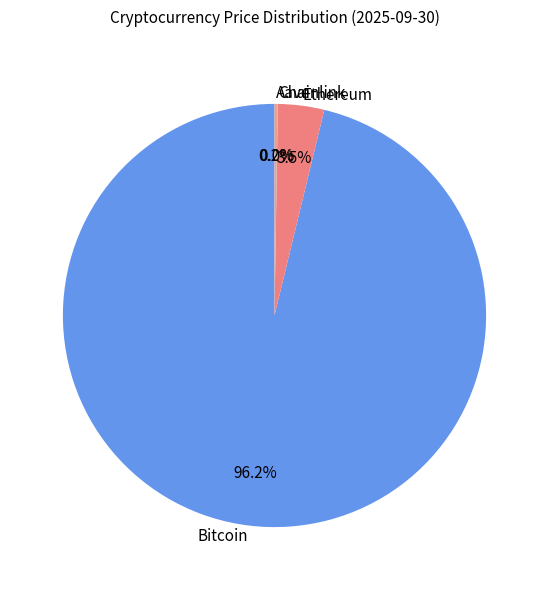

Which category has the biggest portion of the pie?

Bitcoin